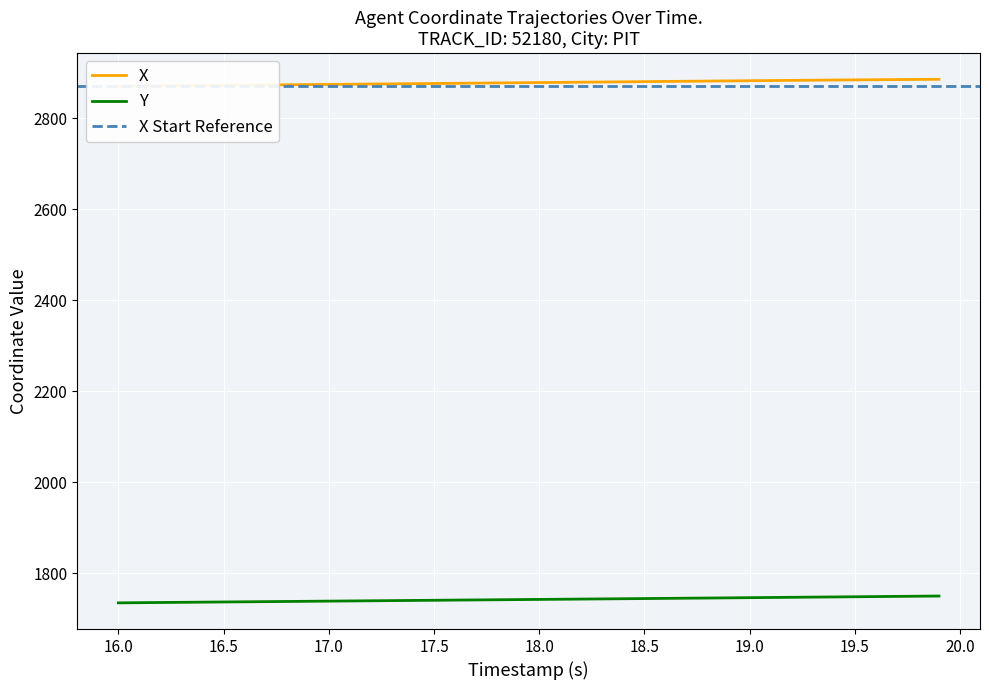

List the series in order of their overall mean, highest first.

X, Y